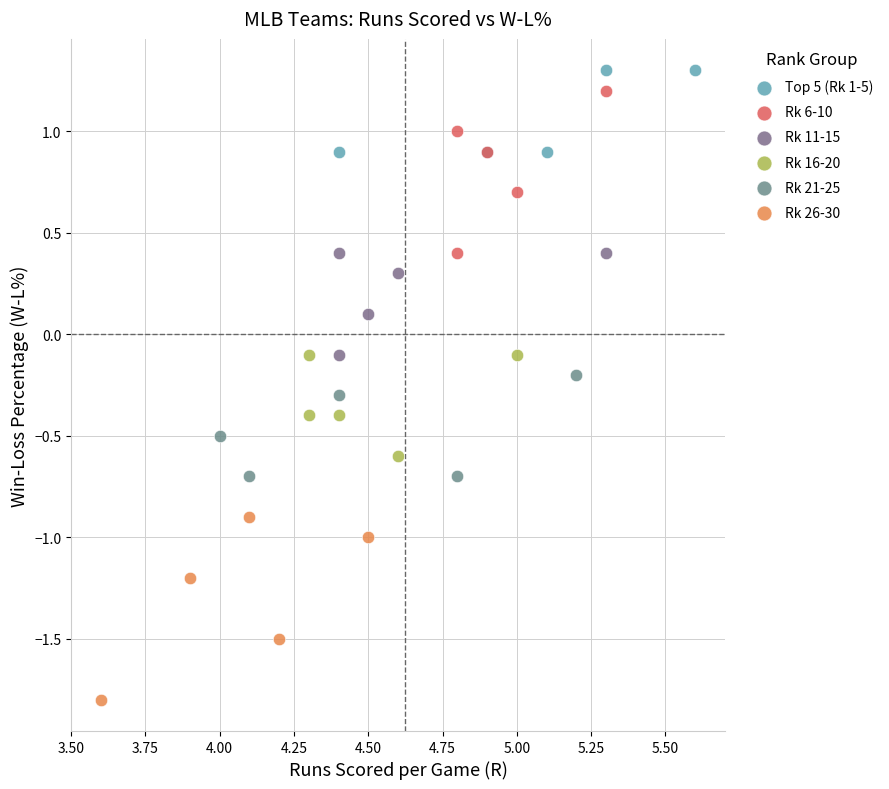

Which series reaches the minimum Y coordinate?

Rk 26-30